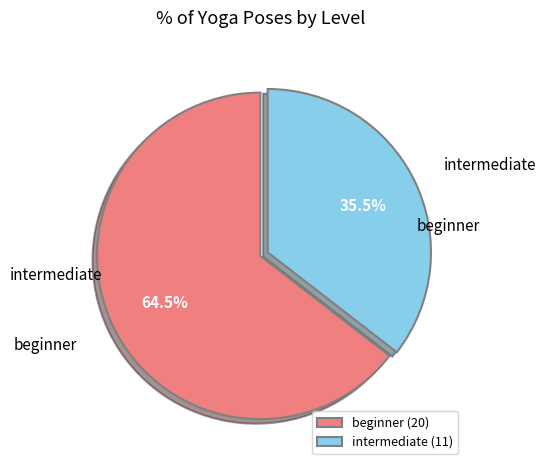

To the nearest percent, what is the combined percentage of beginner and intermediate?

100%